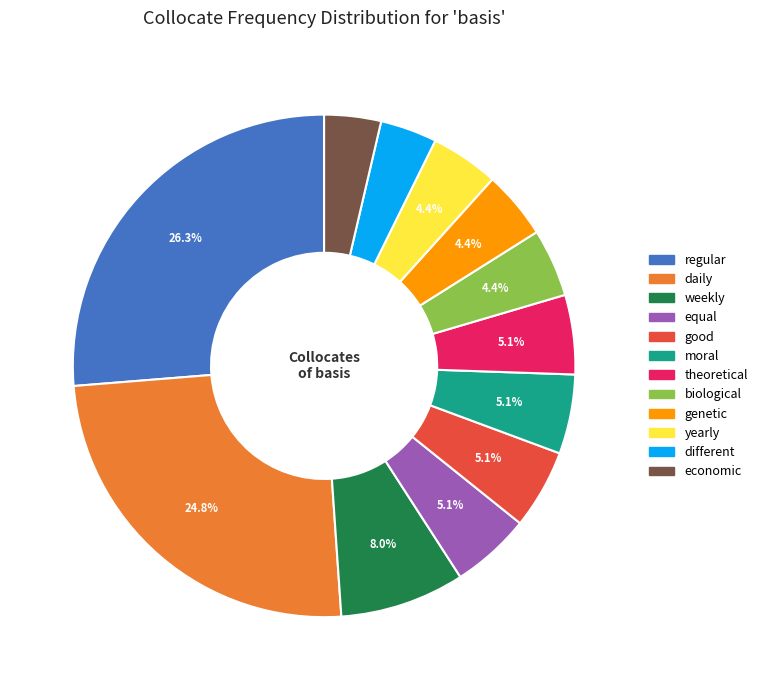

Is equal the majority of the pie?

No